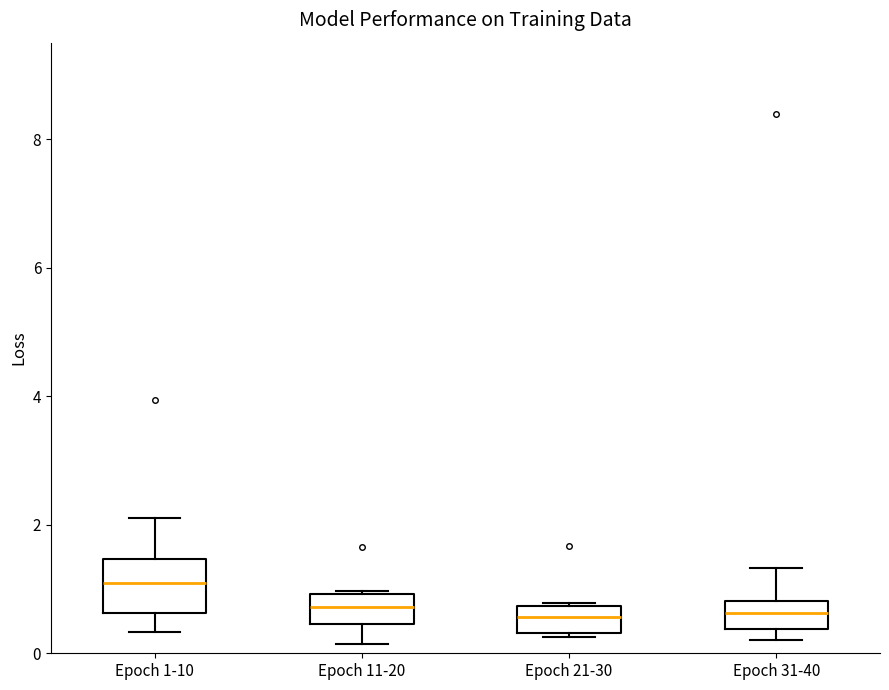

Where is the upper edge of the box for Epoch 11-20 on the y-axis? The values are not printed on the chart, so give them approximately, as read against the axis.

1.0